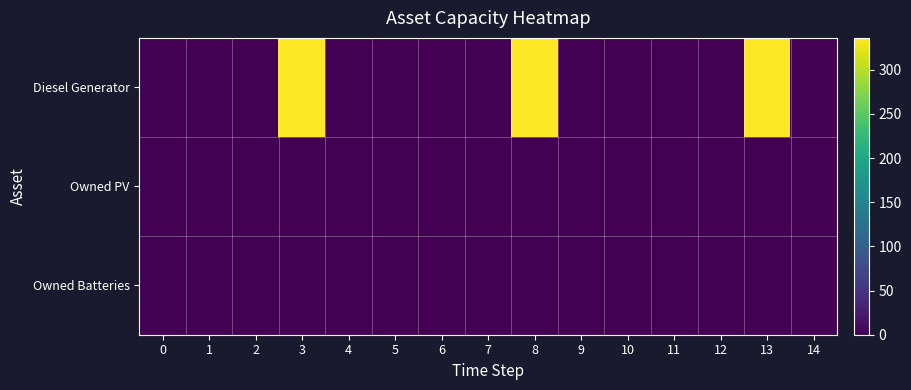

Reading left to right, transcribe all the data shown in this chart.

row_0: 0=0	1=0	2=0	3=336	4=0	5=0	6=0	7=0	8=336	9=0	10=0	11=0	12=0	13=336	14=0
row_1: 0=0	1=0	2=0	3=0	4=0	5=0	6=0	7=0	8=0	9=0	10=0	11=0	12=0	13=0	14=0
row_2: 0=0	1=0	2=0	3=0	4=0	5=0	6=0	7=0	8=0	9=0	10=0	11=0	12=0	13=0	14=0